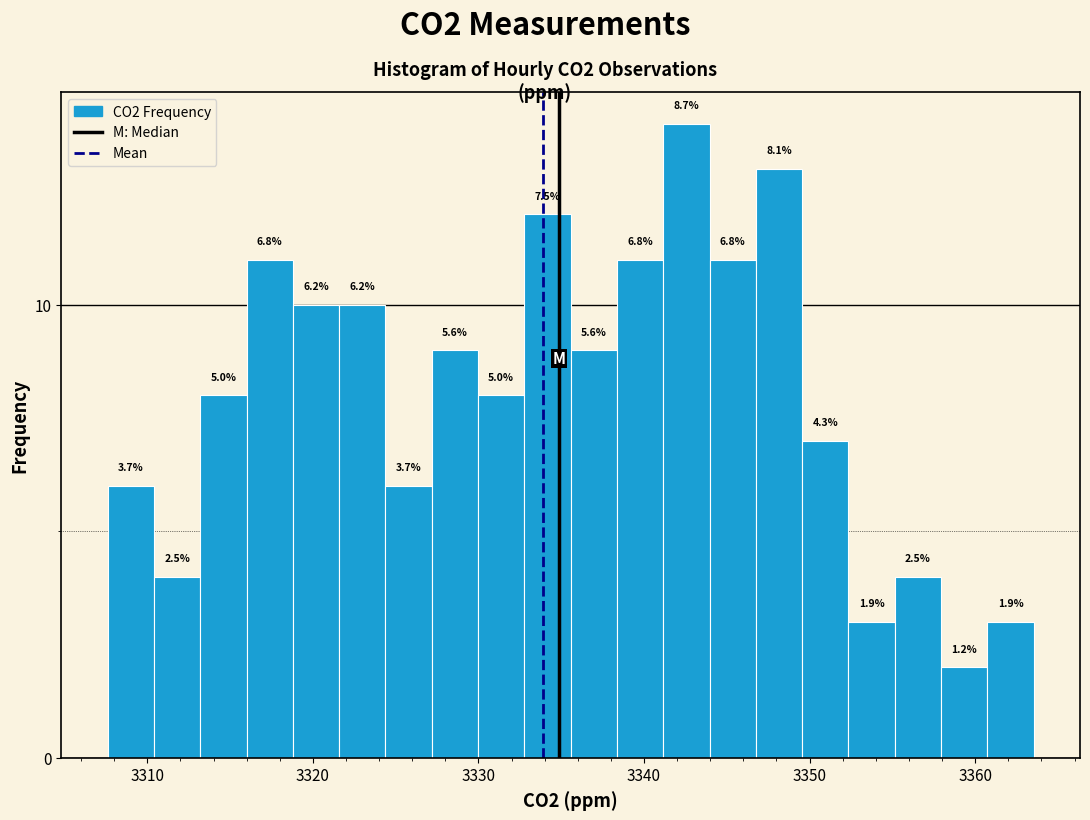

Read against the x-axis, roughly where is the centre of the tallest bar?

3343